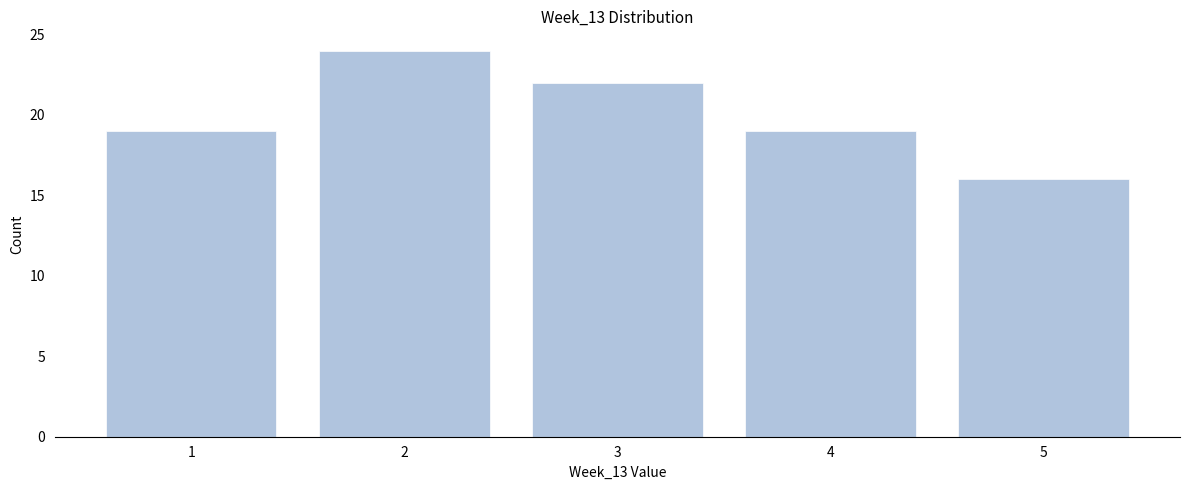

Reading left to right, transcribe all the data shown in this chart.

1=19	2=24	3=22	4=19	5=16